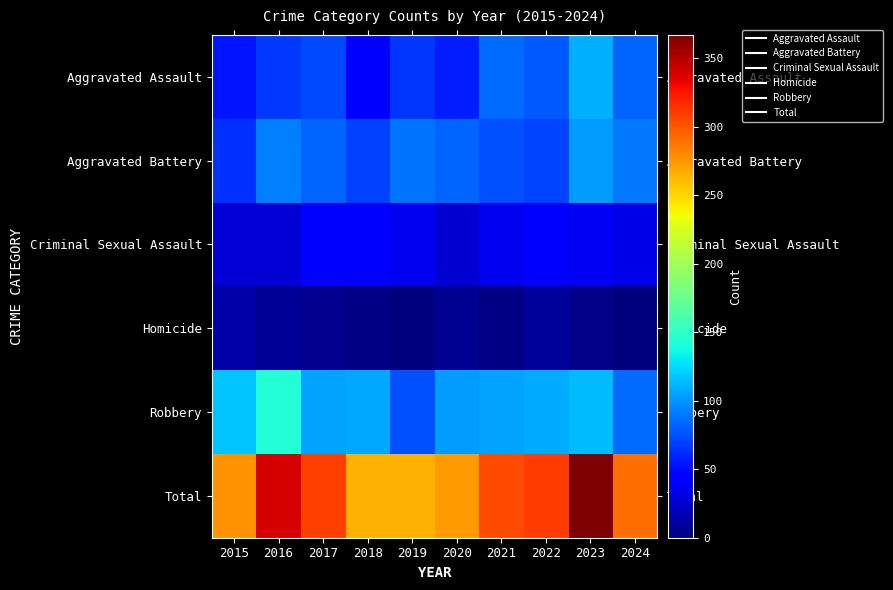

What is the total value across all series at 2023?

734